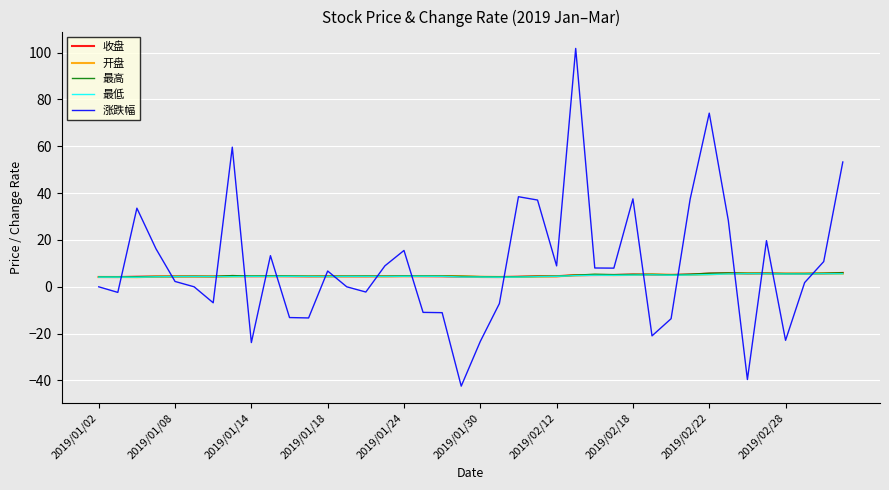

Which series has the widest spread of values?

涨跌幅